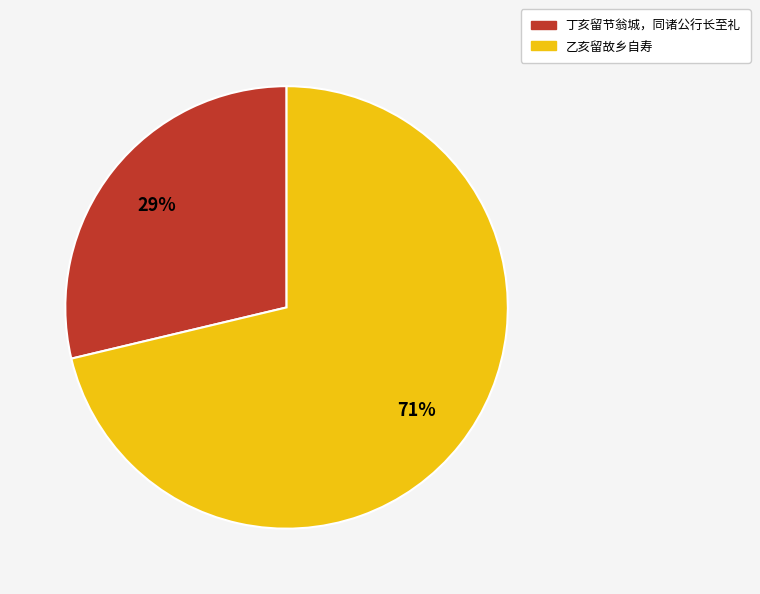

Do 丁亥留节翁城，同诸公行长至礼 and 乙亥留故乡自寿 together represent more than half of the pie?

Yes